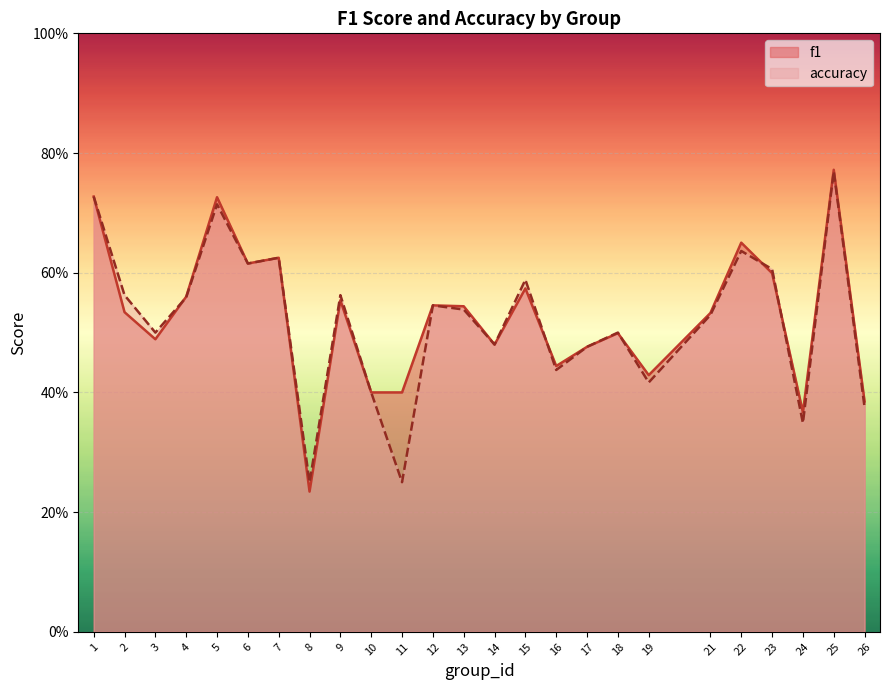

The value of f1 at 26 is 0.7. True or false?

False